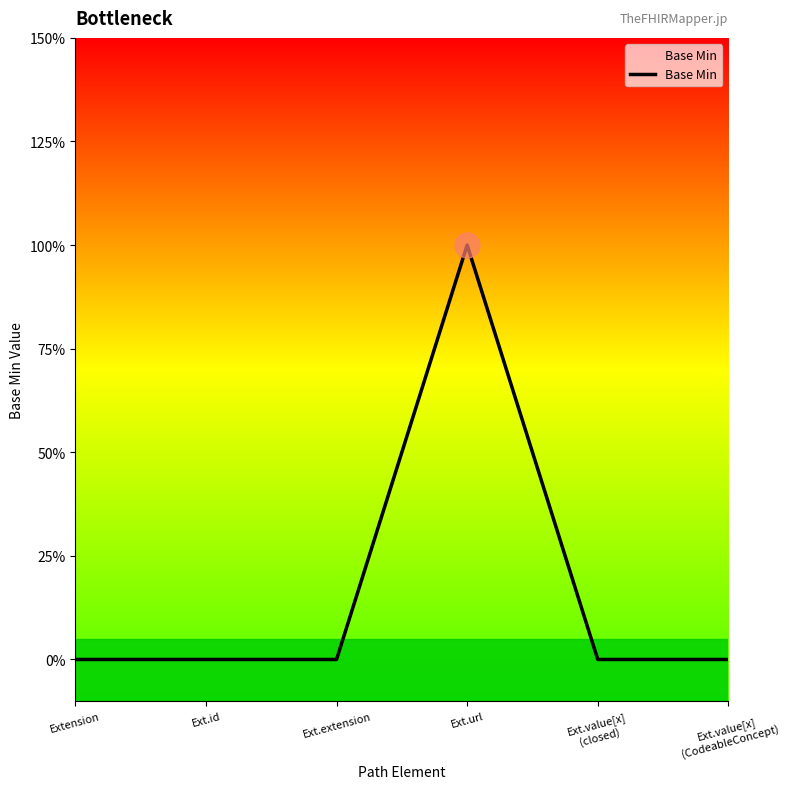

Does the chart display data point markers on the line(s)?

No